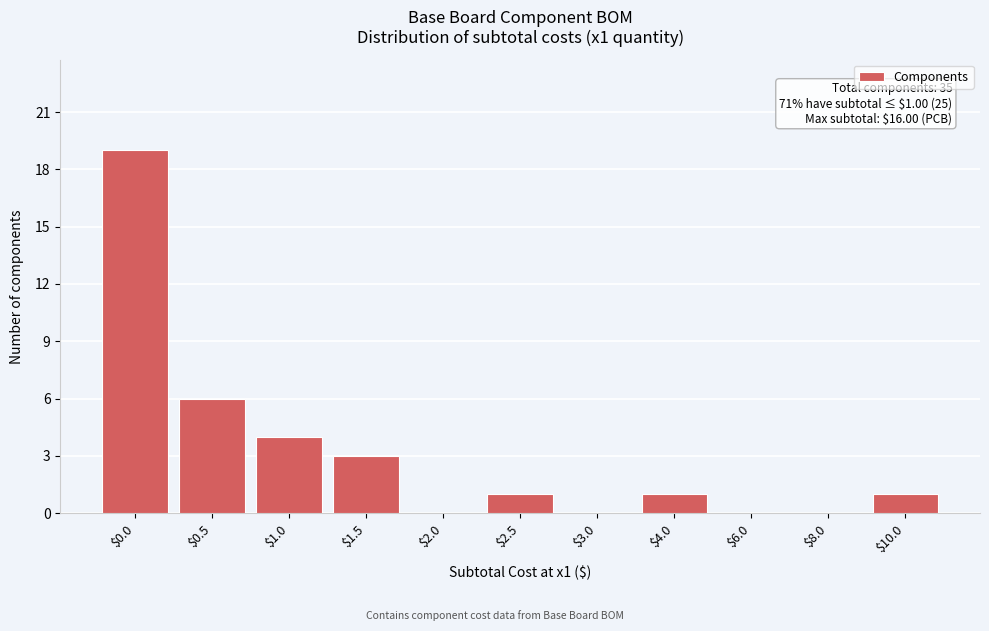

What is the maximum value shown in the chart?

19